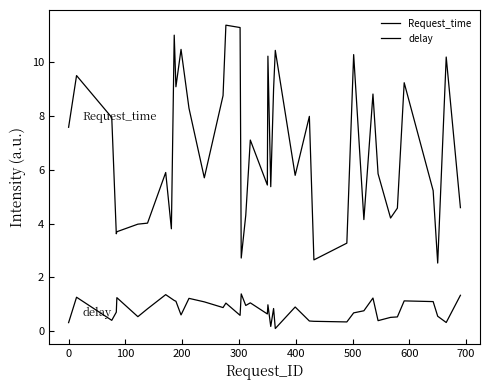

Does the chart have visible grid lines?

No